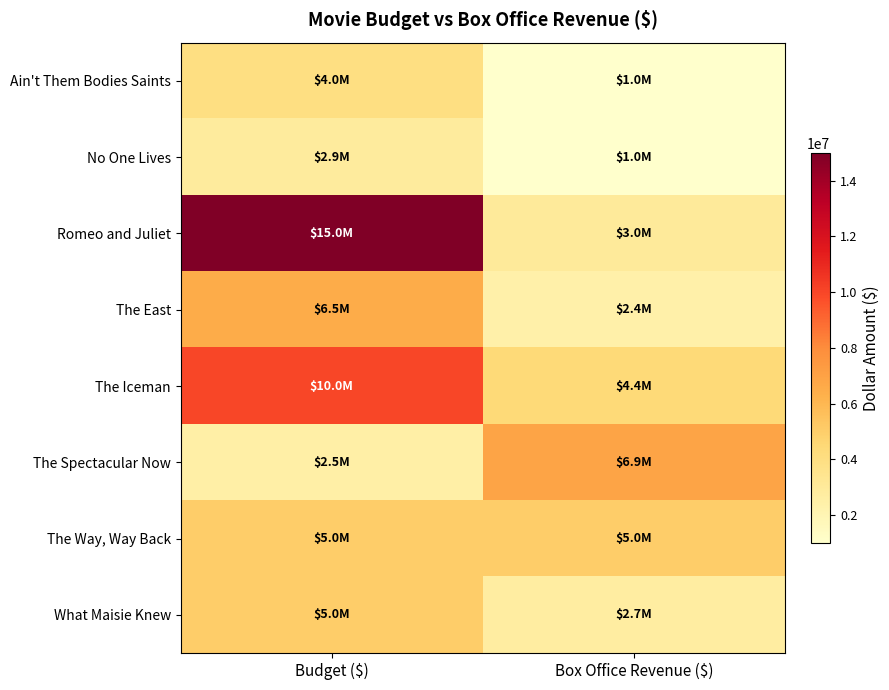

At how many categories does at least one series exceed 9730450?

1